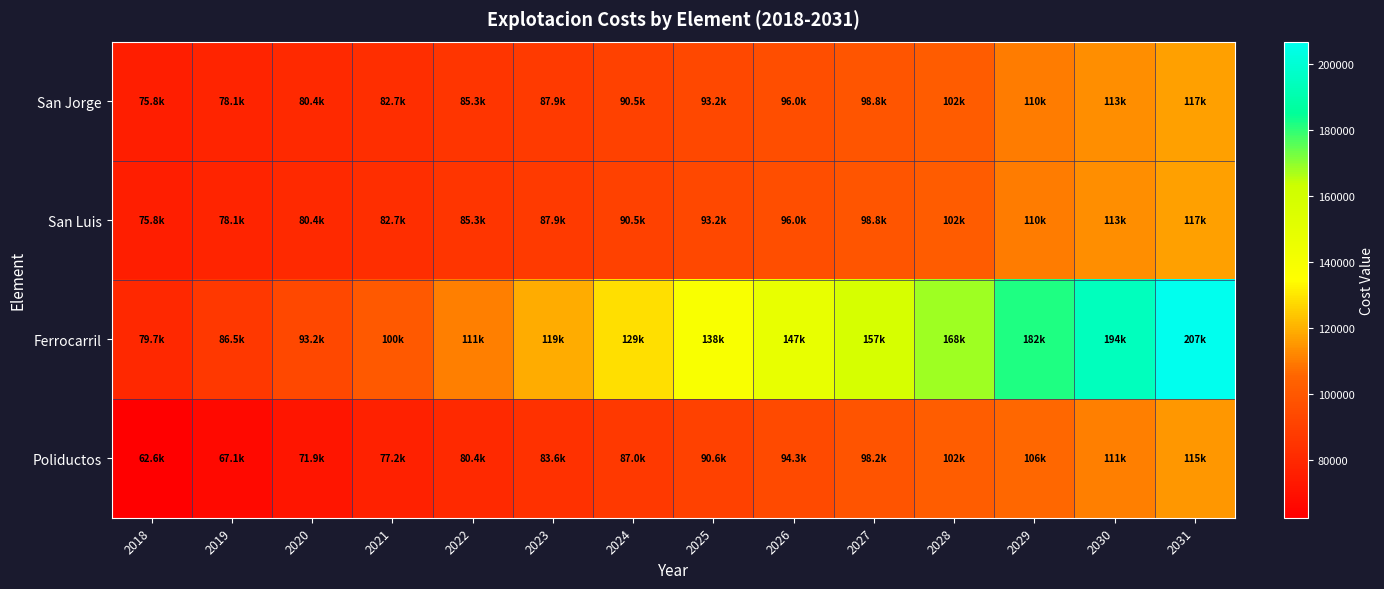

What is the spread (max minus min) of values at 2019?

19462